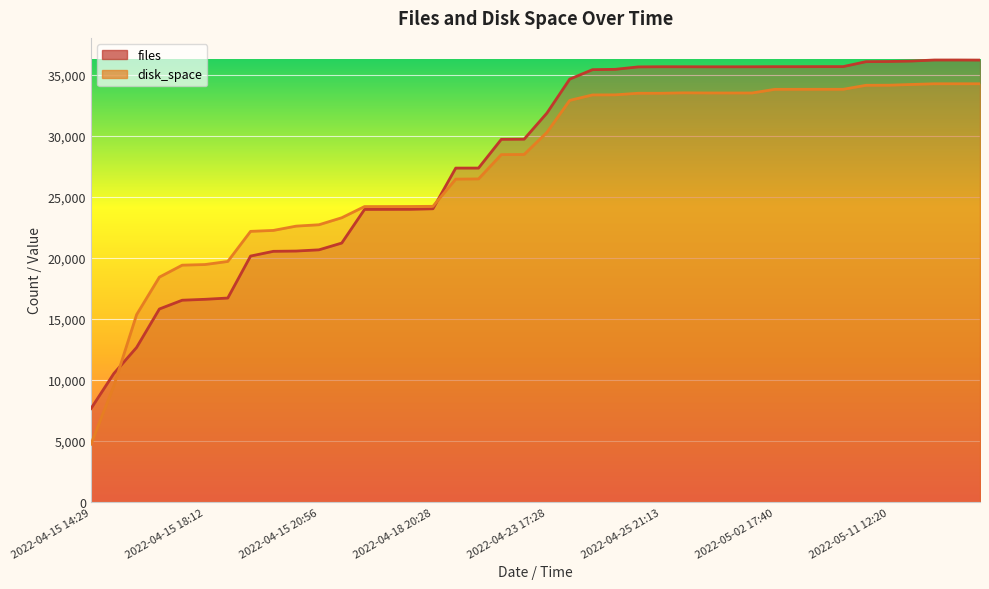

At how many categories does at least one series exceed 21128?

33